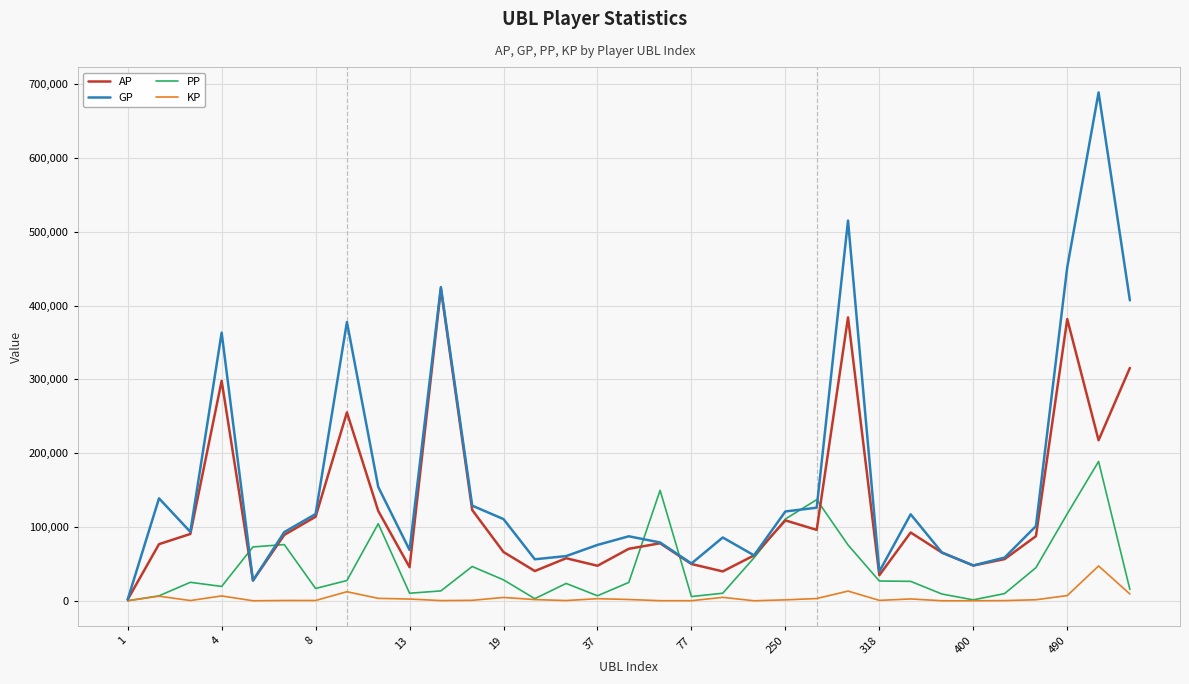

What is the maximum value shown in the chart?

688823.0